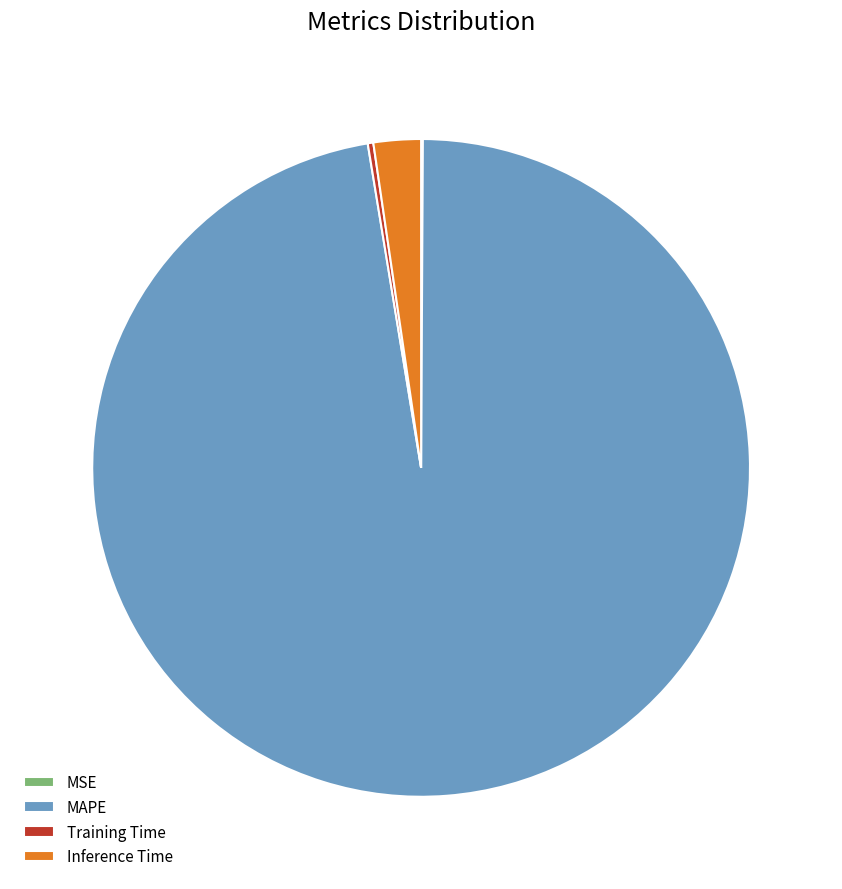

What is the ratio of the value at MAPE to the value at Inference Time?

41.9